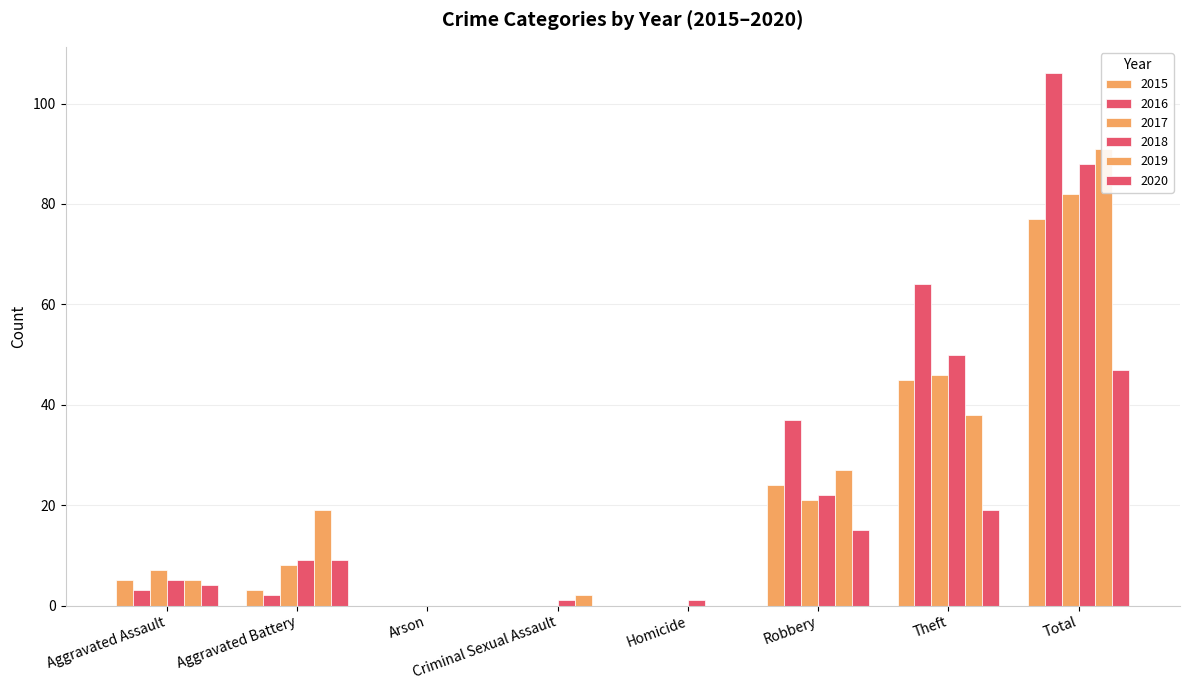

At how many categories does at least one series exceed 40?

2